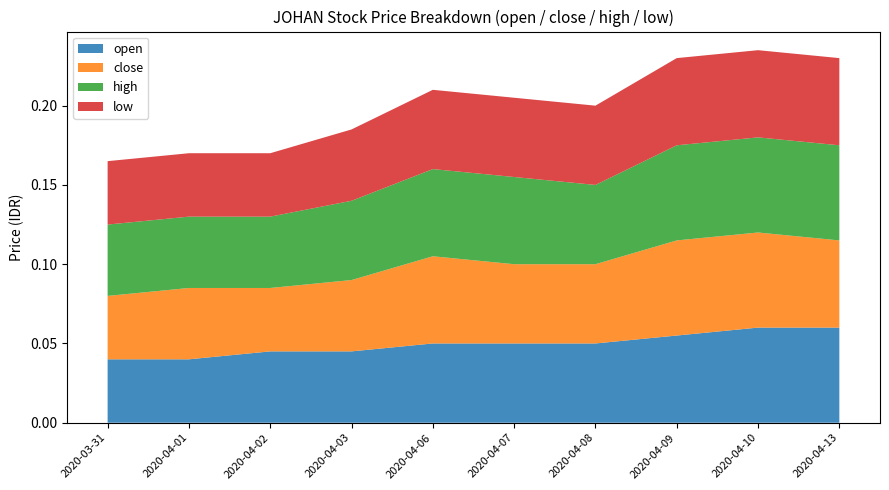

Count the number of categories in the chart.

10